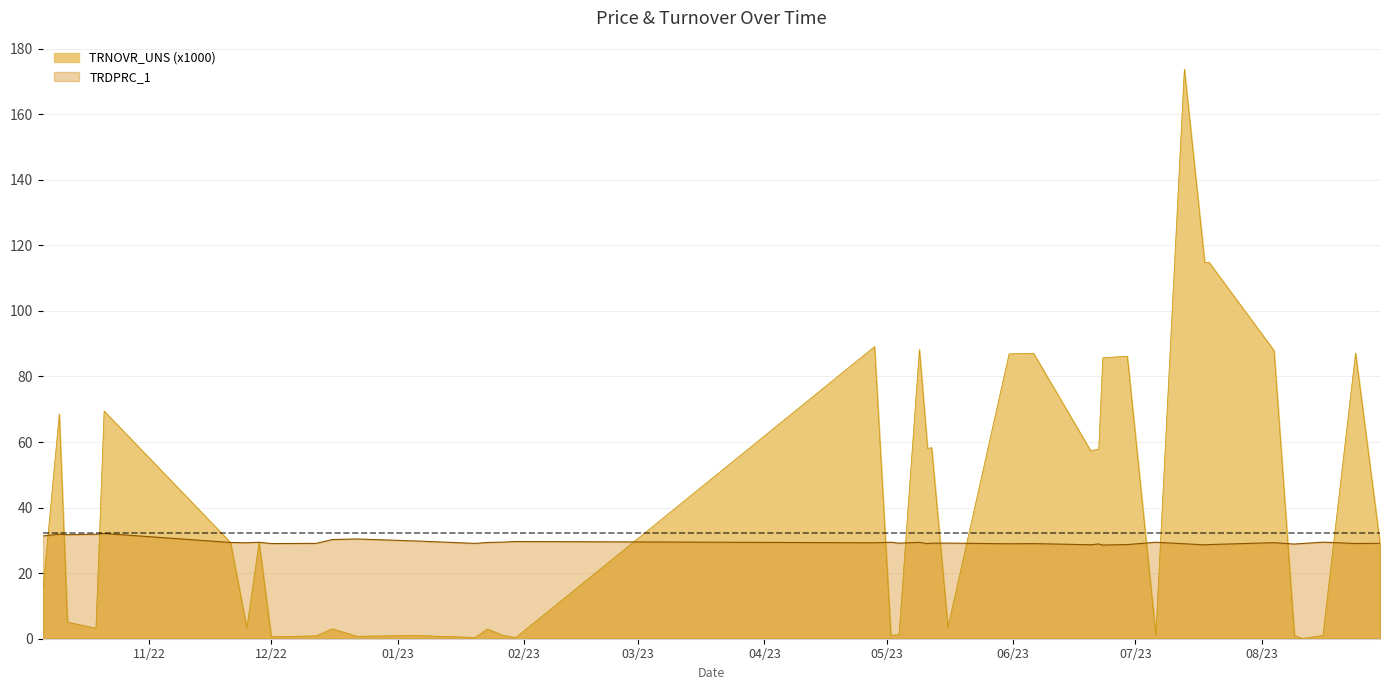

At which label is TRDPRC_1 closest to 30?

2023-01-06